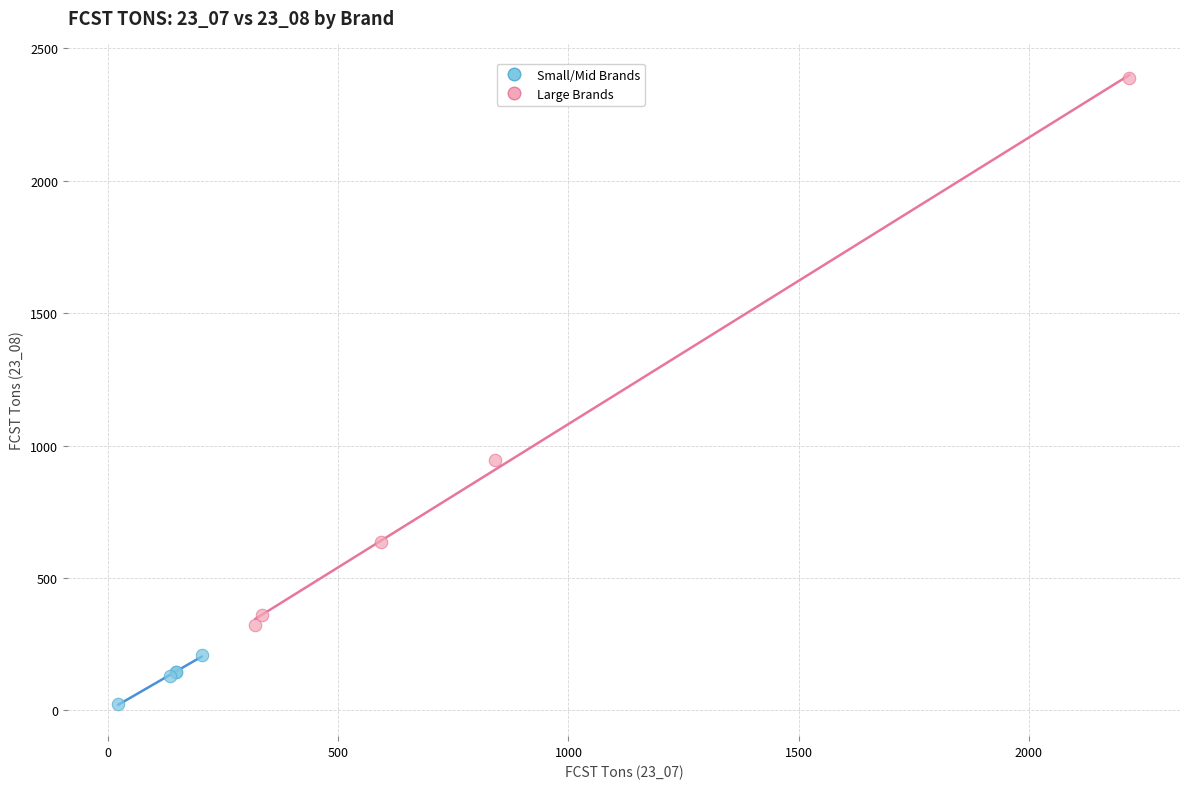

Which series contains the lowest Y value?

Small/Mid Brands